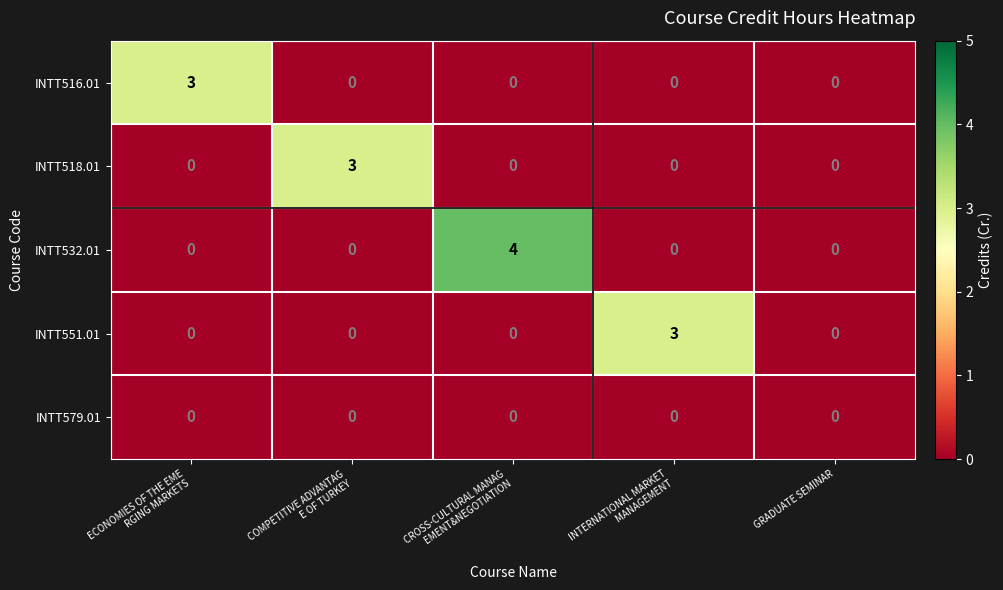

What is the maximum value shown in the chart?

4